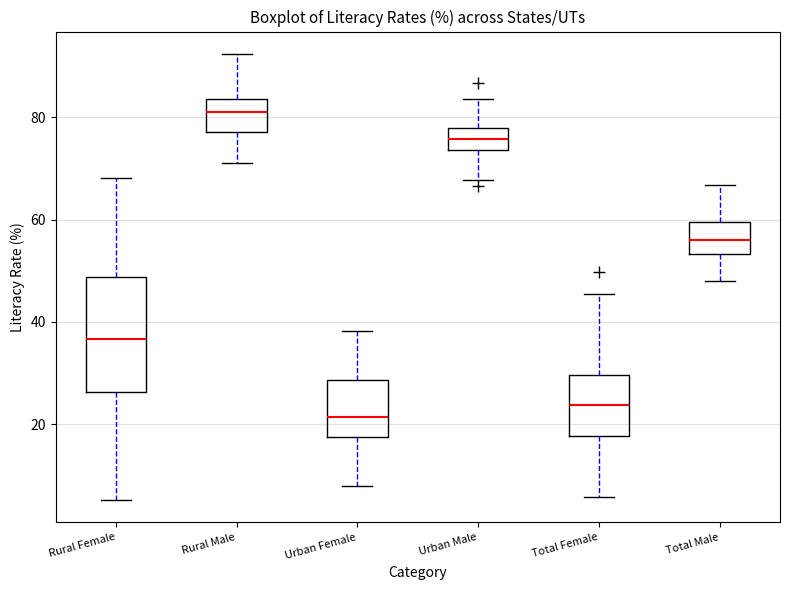

Reading left to right, read every box against the y-axis: the position of its median line, the range the box covers, and the ends of its whiskers. The values are not printed on the chart, so give them approximately, as read against the axis.

Rural Female: median 36, box 26 to 48, whiskers 6 to 68
Rural Male: median 82, box 78 to 84, whiskers 72 to 92
Urban Female: median 22, box 18 to 28, whiskers 8 to 38
Urban Male: median 76, box 74 to 78, whiskers 68 to 84
Total Female: median 24, box 18 to 30, whiskers 6 to 46
Total Male: median 56, box 54 to 60, whiskers 48 to 66